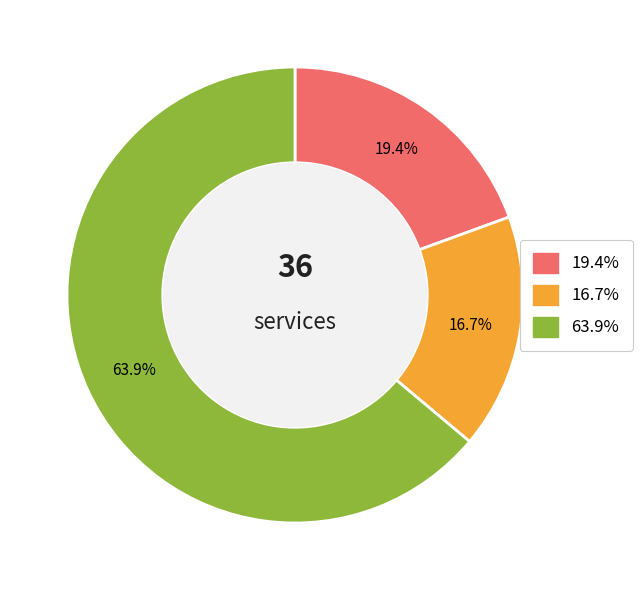

Is there a majority slice in this chart?

Yes